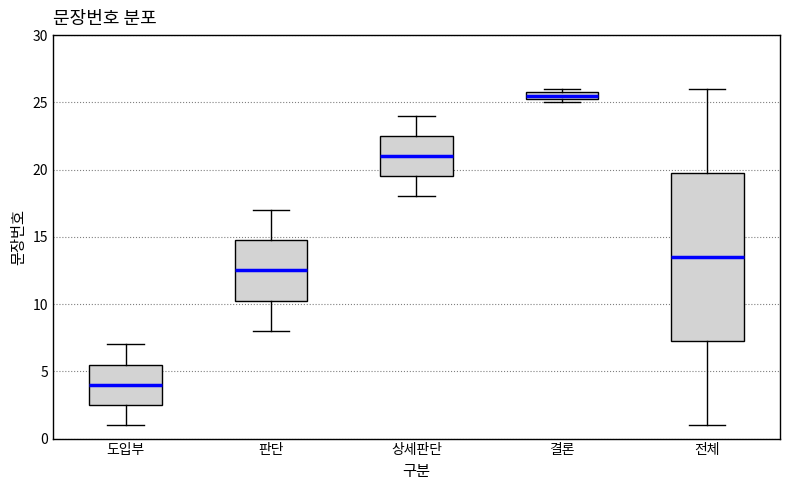

Which box is the tallest, from its lower edge to its upper edge?

전체